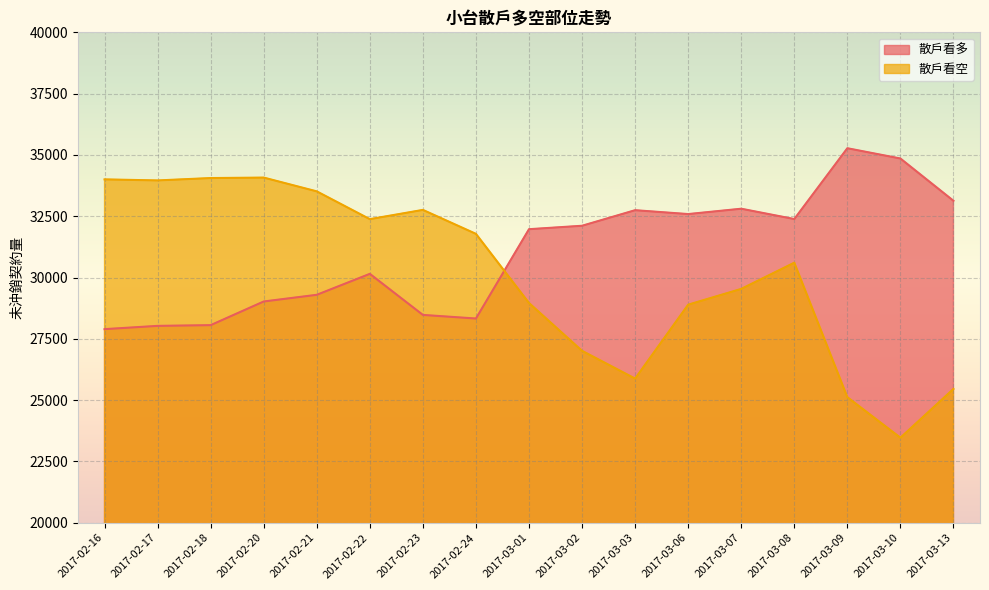

Which series changed the most between 2017-02-18 and 2017-02-24?

散戶看空